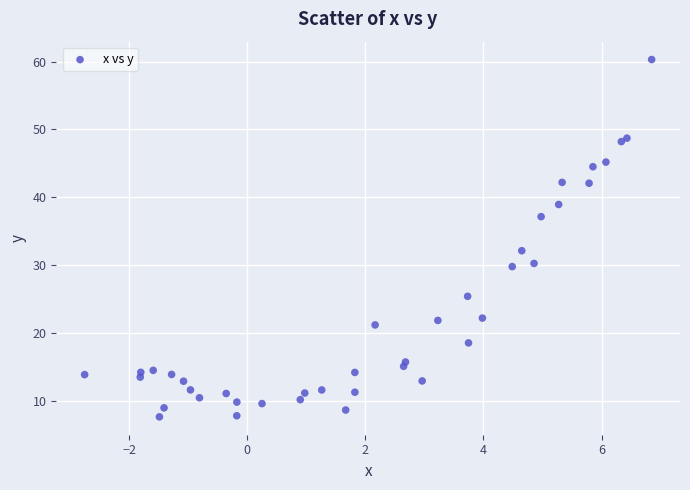

What Y value in the scatter plot is closest to 33?

32.1